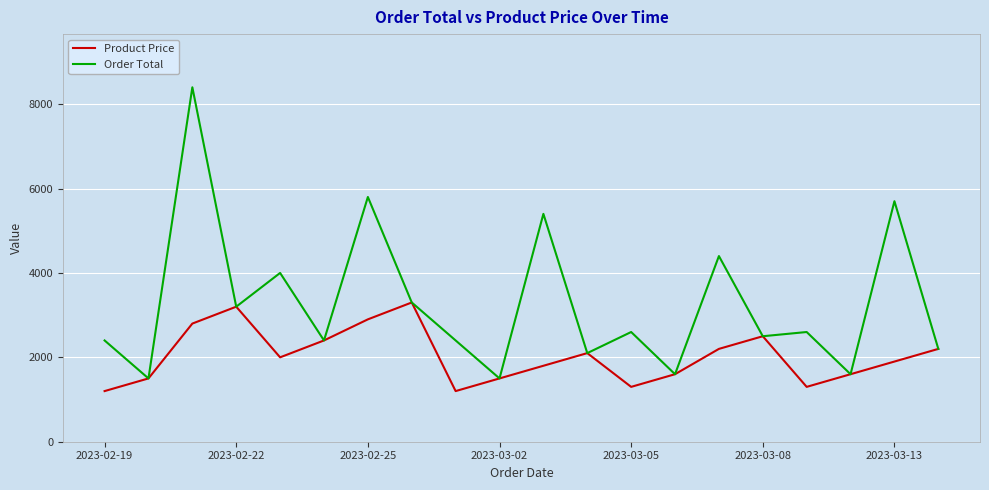

Rank the series by their average value, from highest to lowest.

Order Total, Product Price